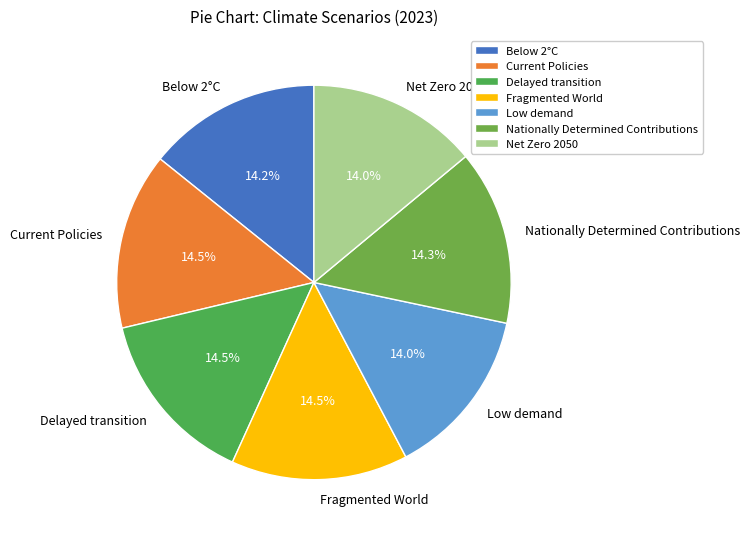

To the nearest percent, what is the average slice percentage?

14%